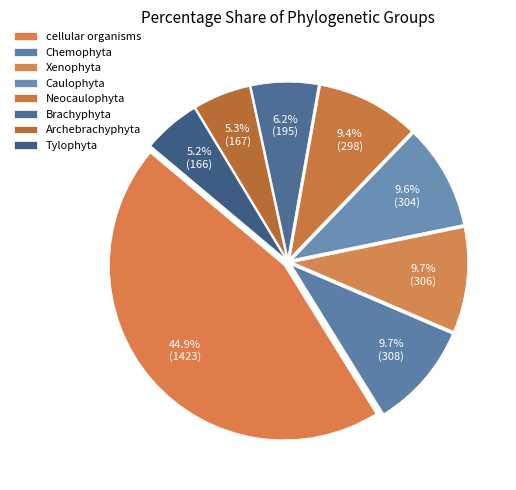

Which slice is the smallest?

Tylophyta